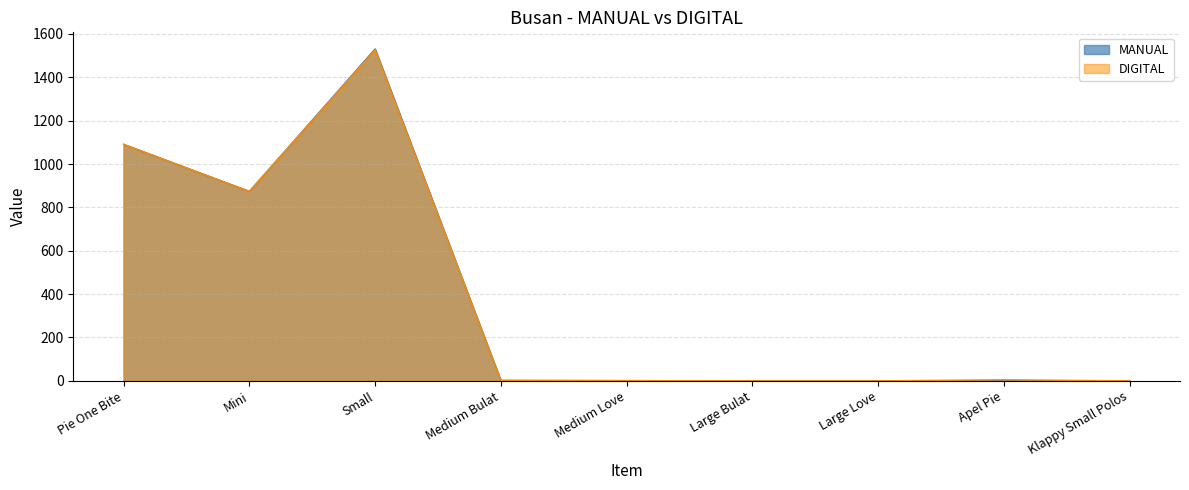

What position from the right is Small?

7